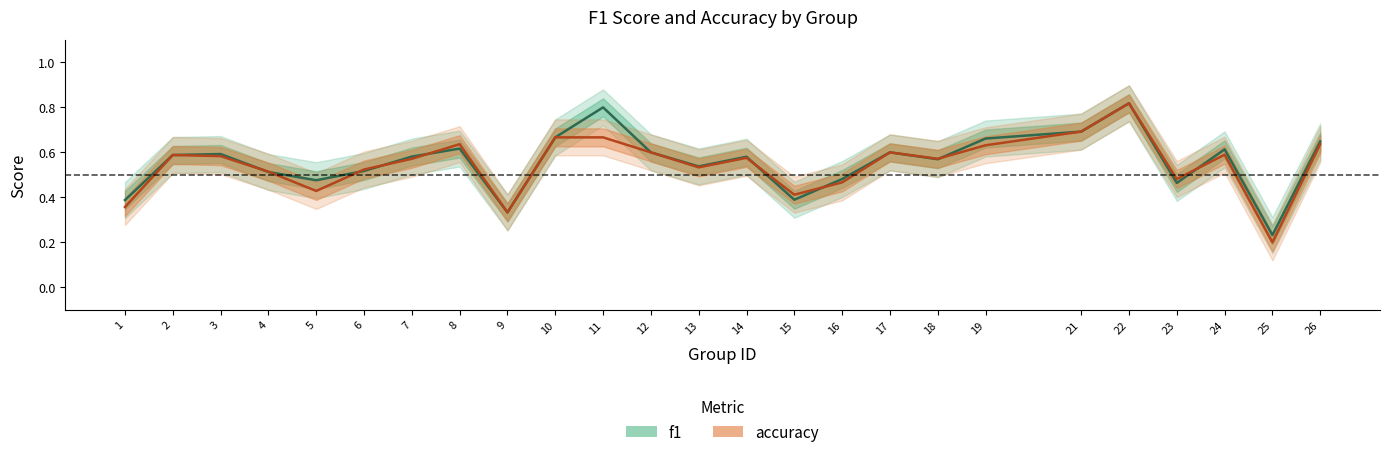

Where is f1 nearest to the value 0?

25